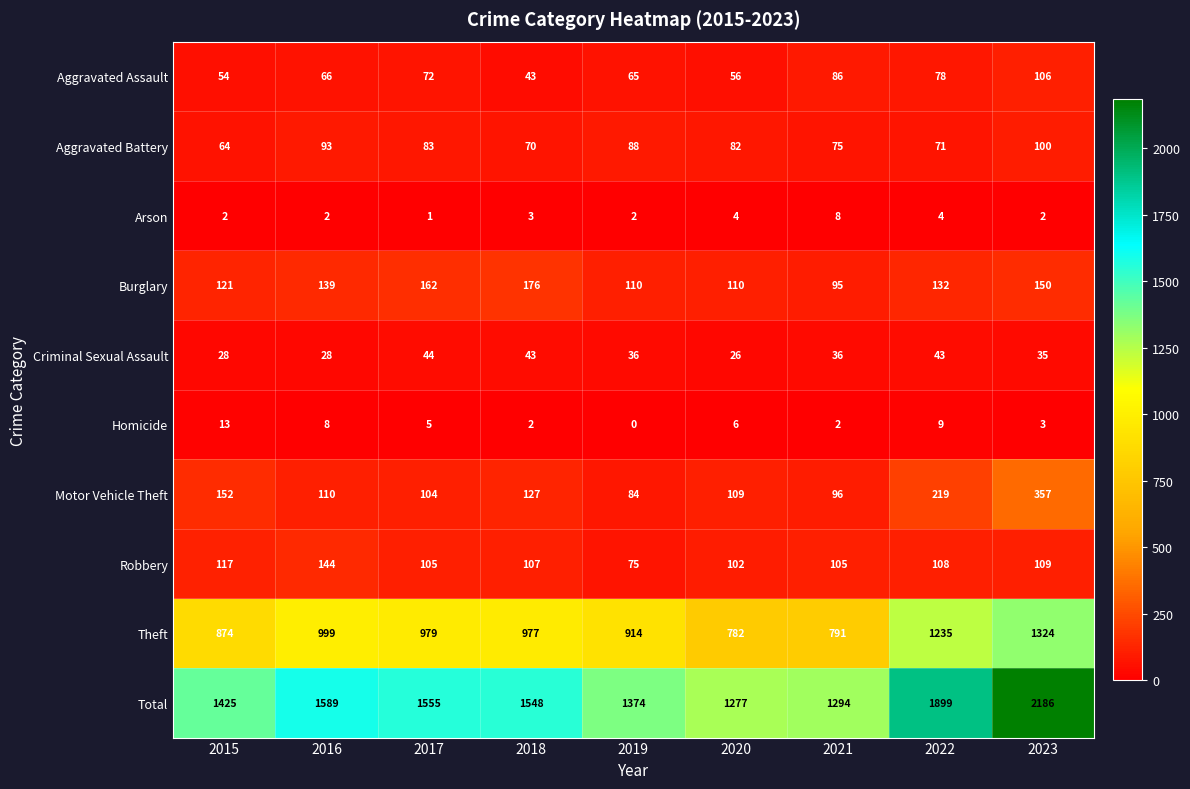

At how many categories does at least one series exceed 1767?

2